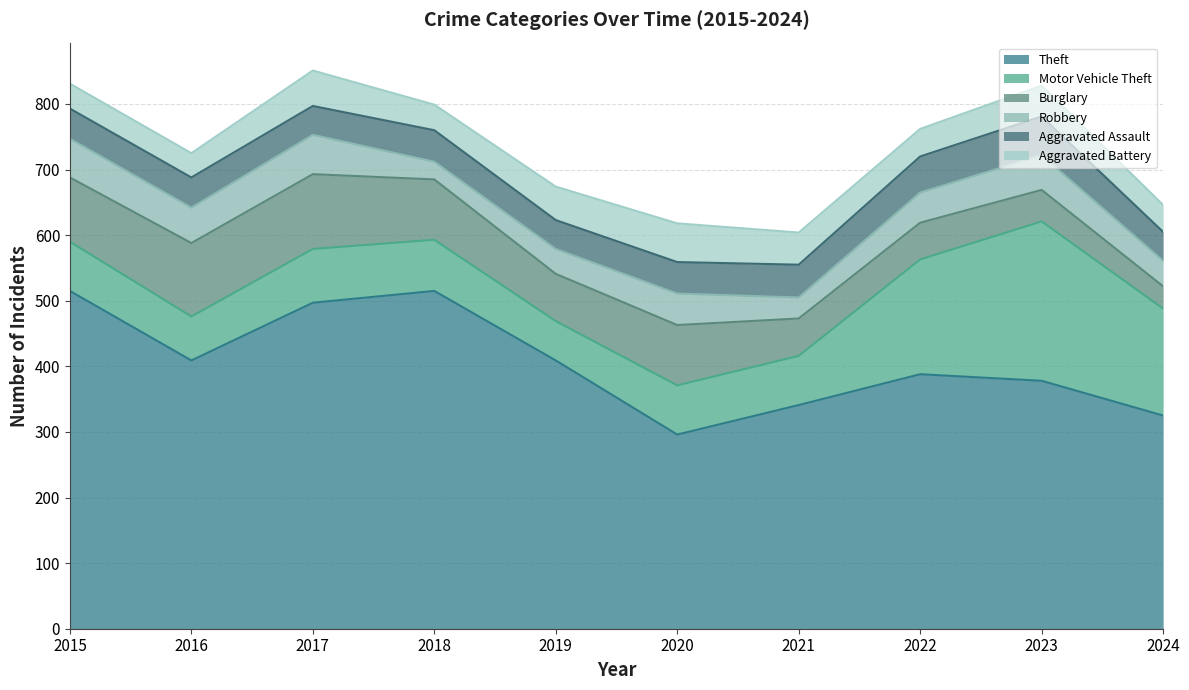

What is the smallest value displayed?

27